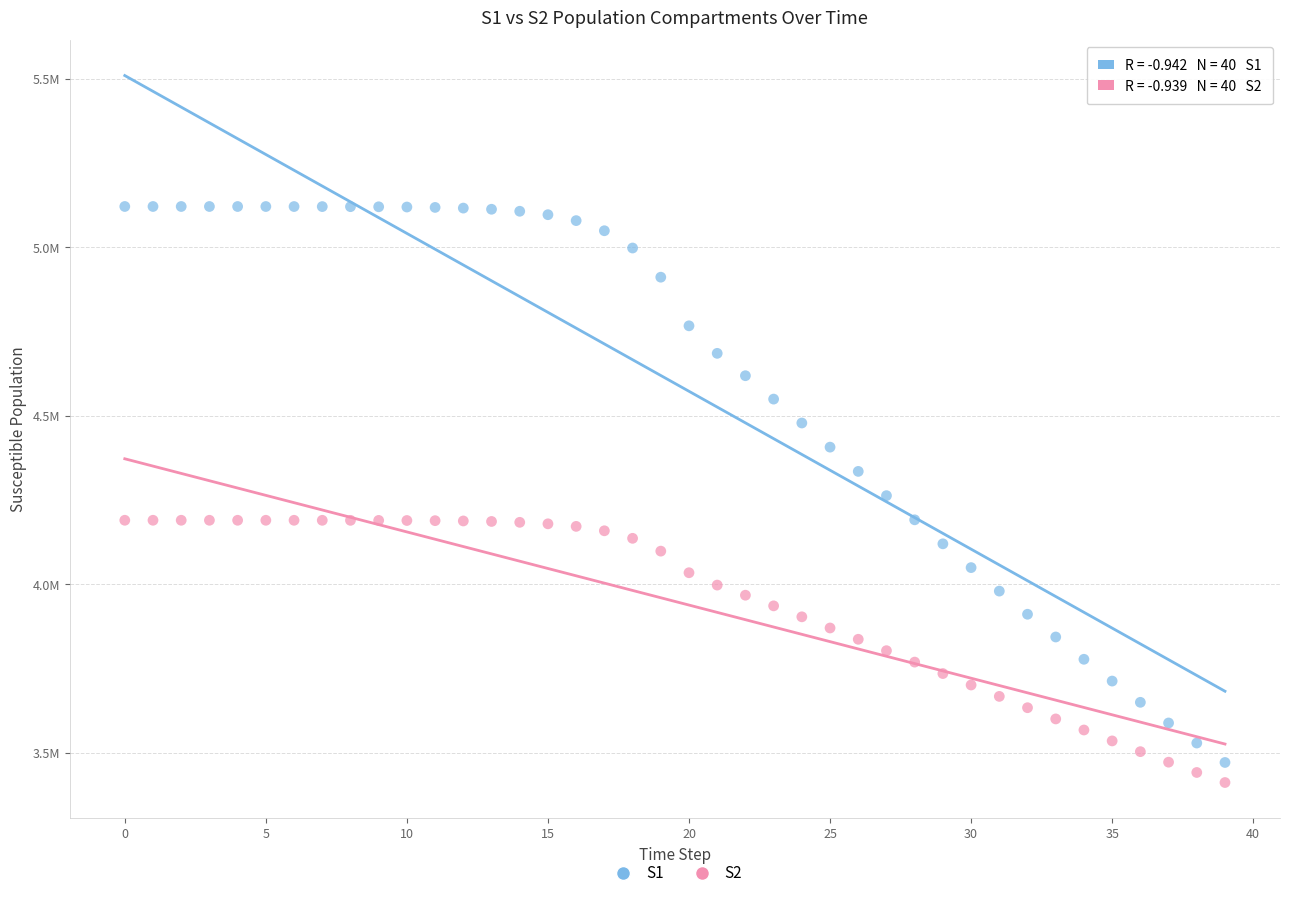

Which series has the largest Y range (max minus min)?

S1